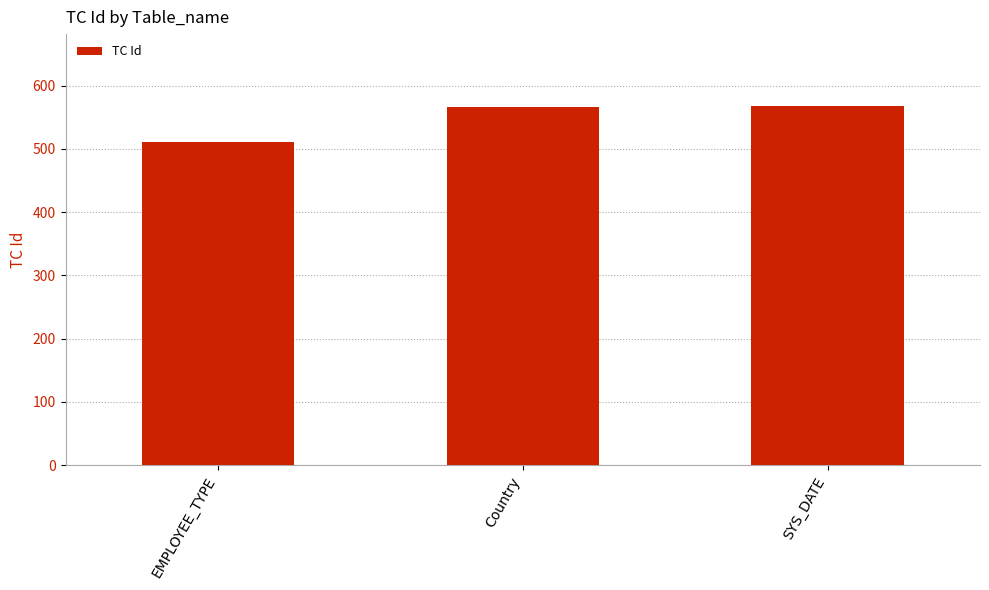

What is the difference between the maximum and minimum values?

57